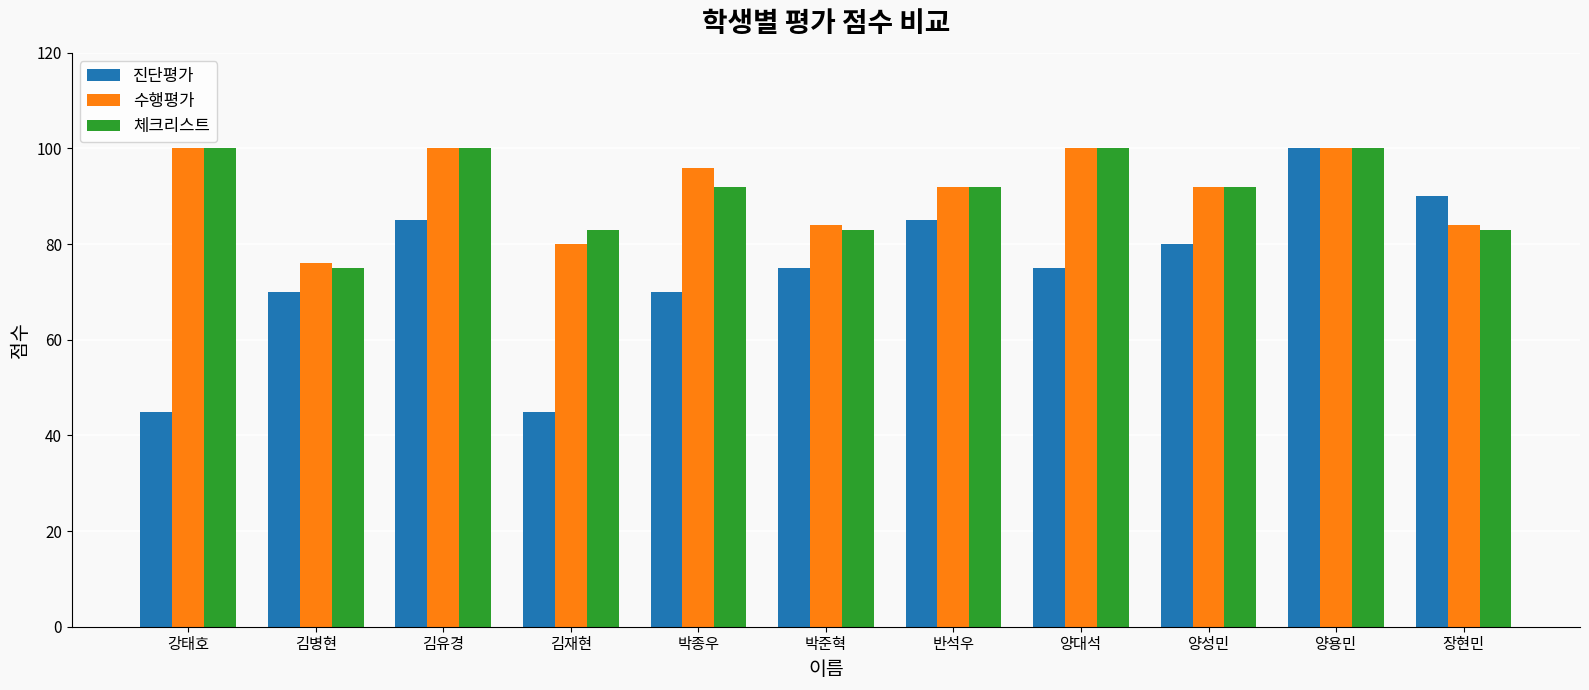

Between 박준혁 and 반석우, which series saw the biggest shift?

진단평가